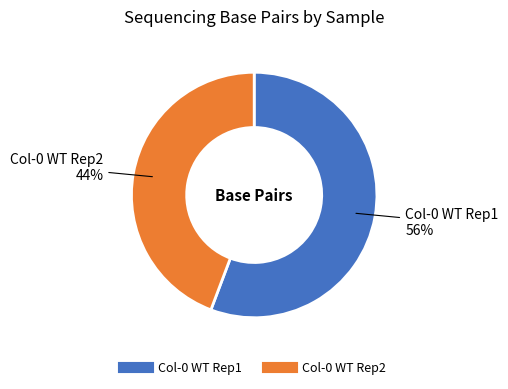

Is the sum of Col-0 WT Rep1 and Col-0 WT Rep2 greater than half?

Yes